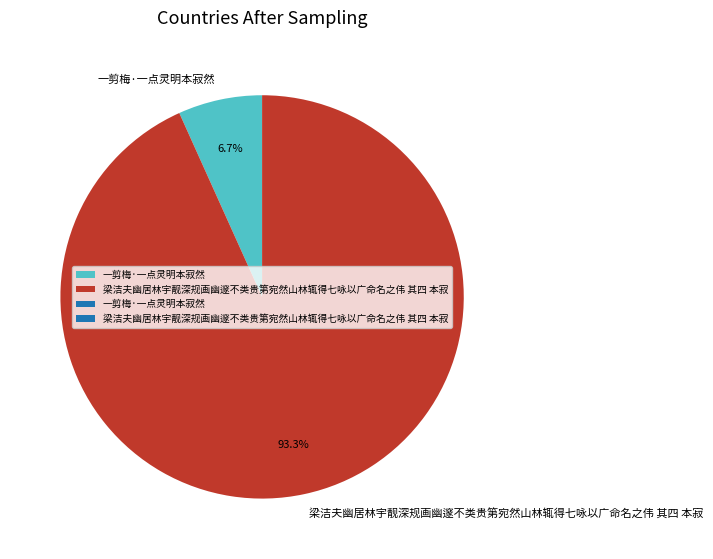

What percentage is NOT represented by 一剪梅·一点灵明本寂然?

93.3%